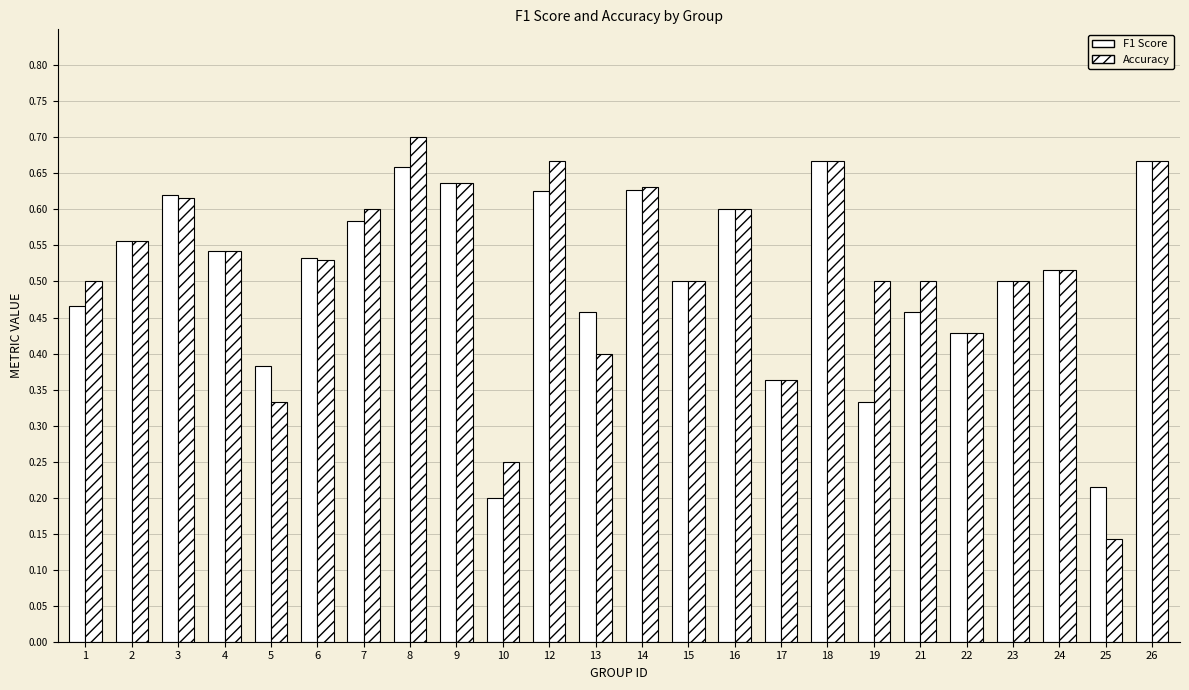

Does the chart contain any negative values?

No